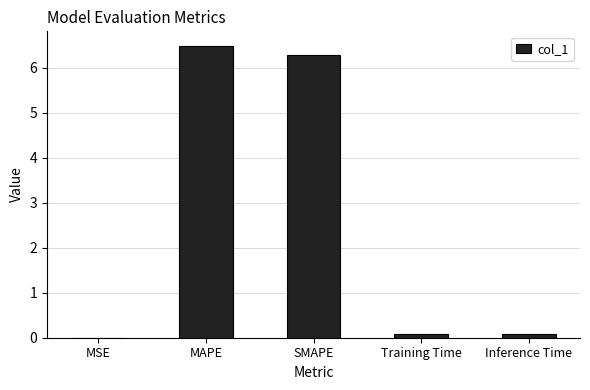

Read the value at SMAPE.

6.3